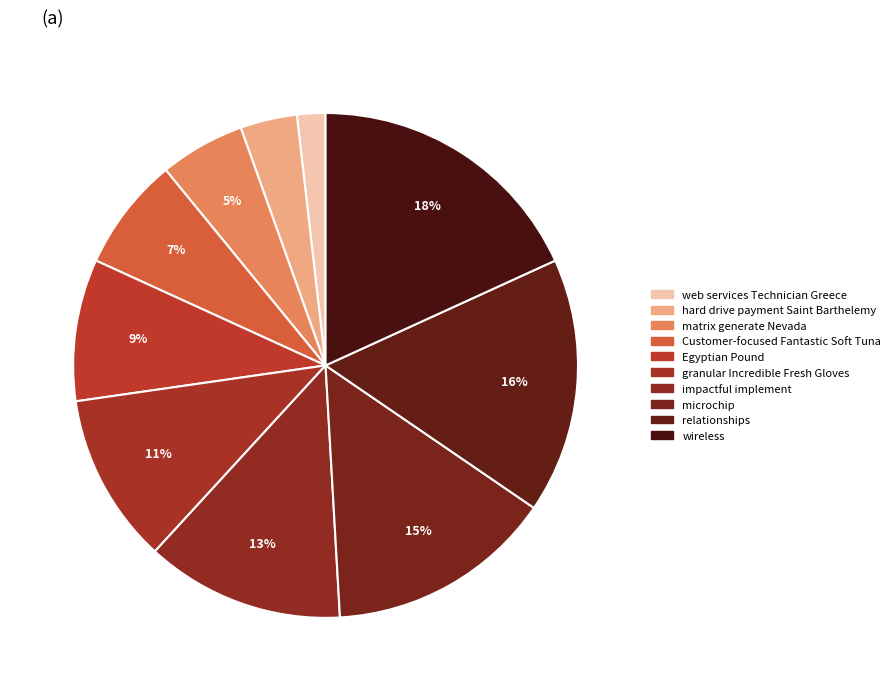

How much of the chart is everything except Customer-focused Fantastic Soft Tuna?

92.7%